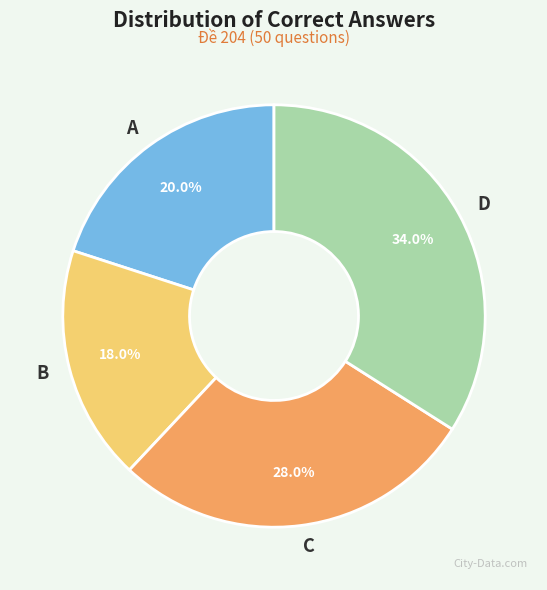

Is C the majority of the pie?

No